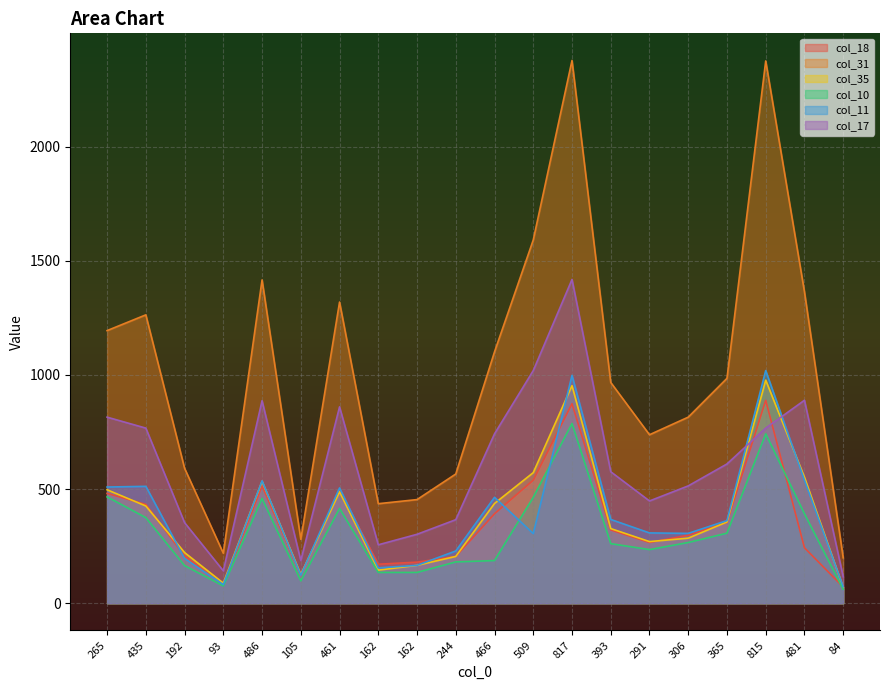

Read the col_18 value at 486.

514